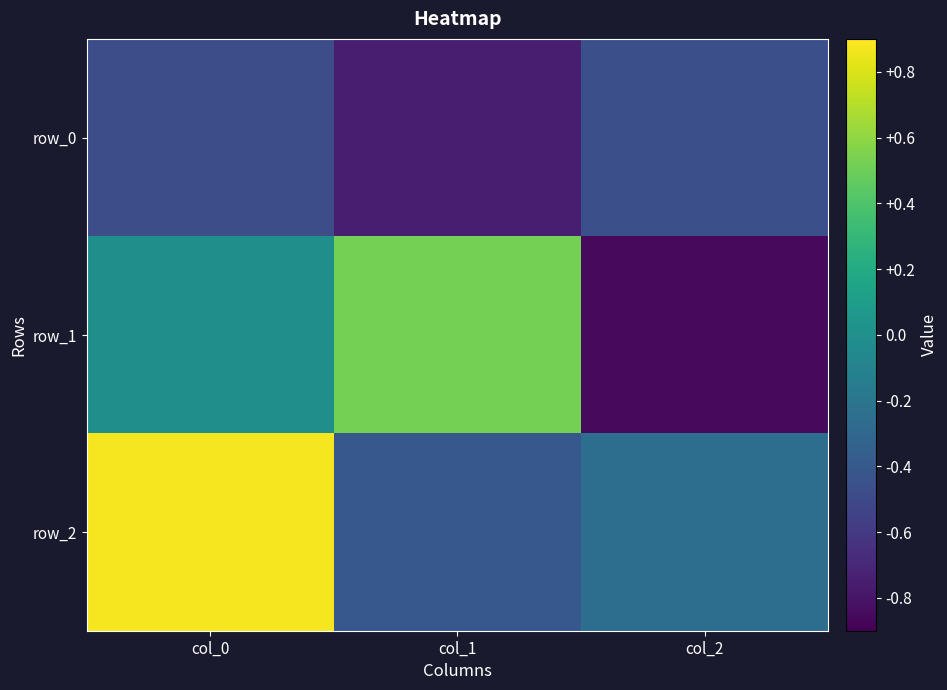

What is the smallest value displayed?

-0.9